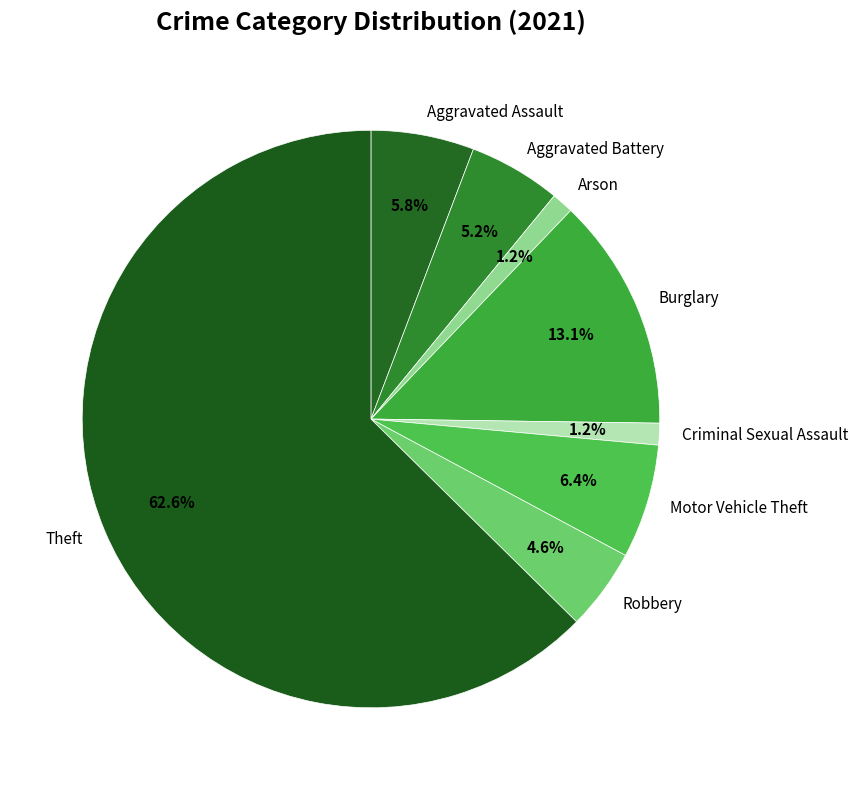

Count the number of slices in the pie.

8